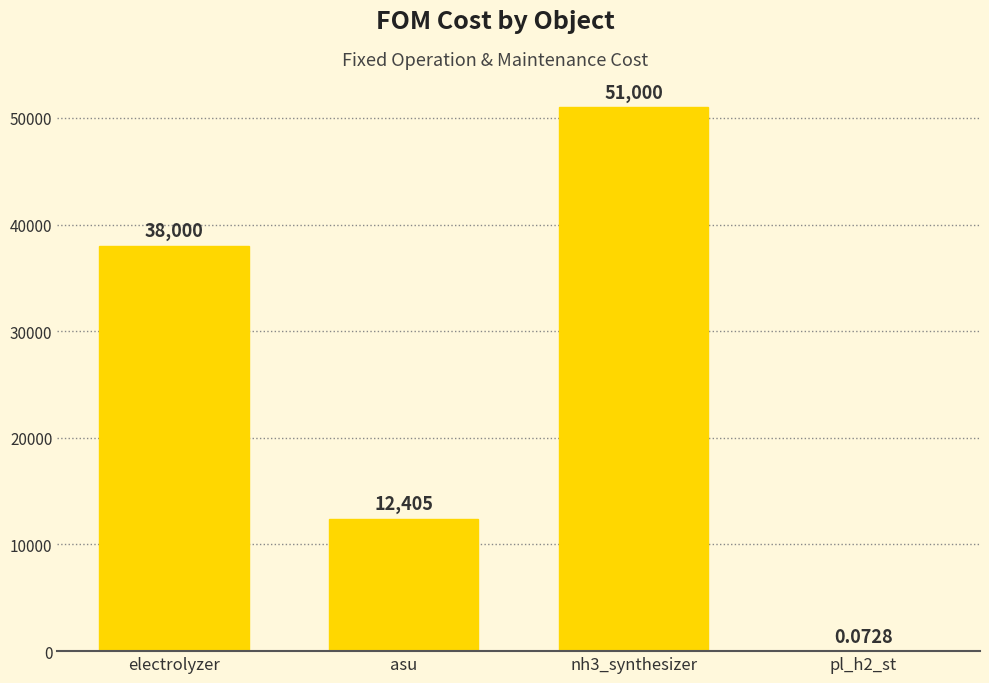

Which has a higher value, asu or pl_h2_st?

asu